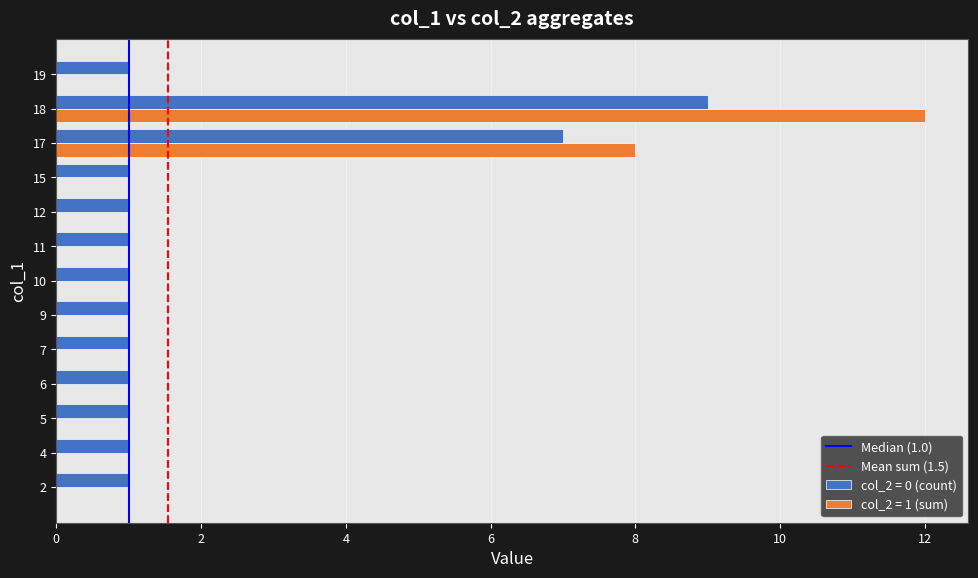

Is the value of col_2 = 1 (sum) at 4 greater than the value of col_2 = 0 (count) at 2?

No